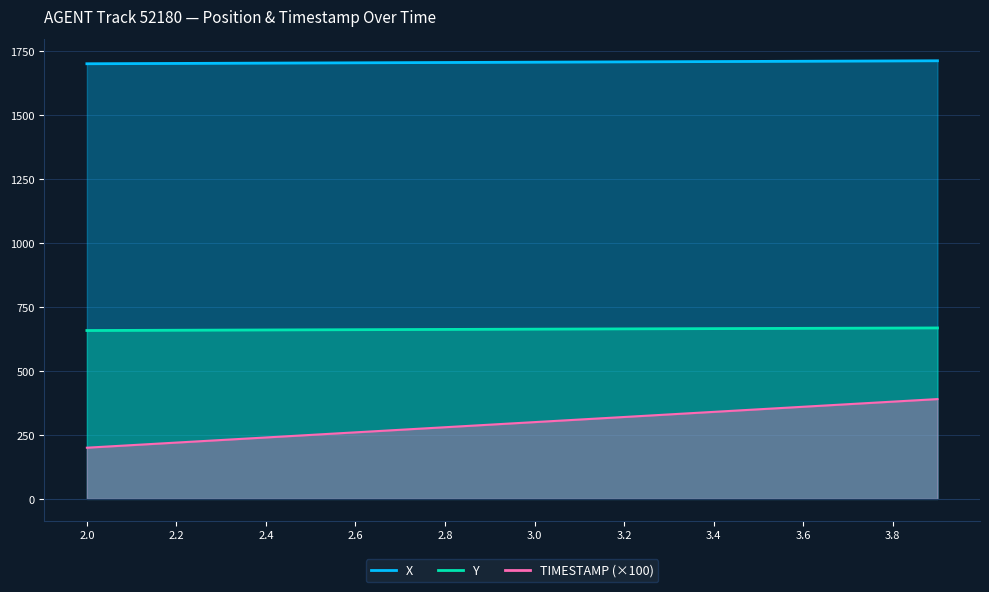

Is it true that TIMESTAMP equals 420.1 at 2.8?

False